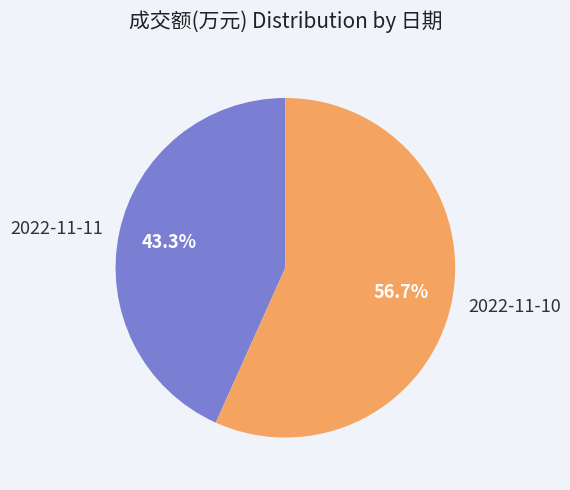

Which category has the smallest portion of the pie?

2022-11-11